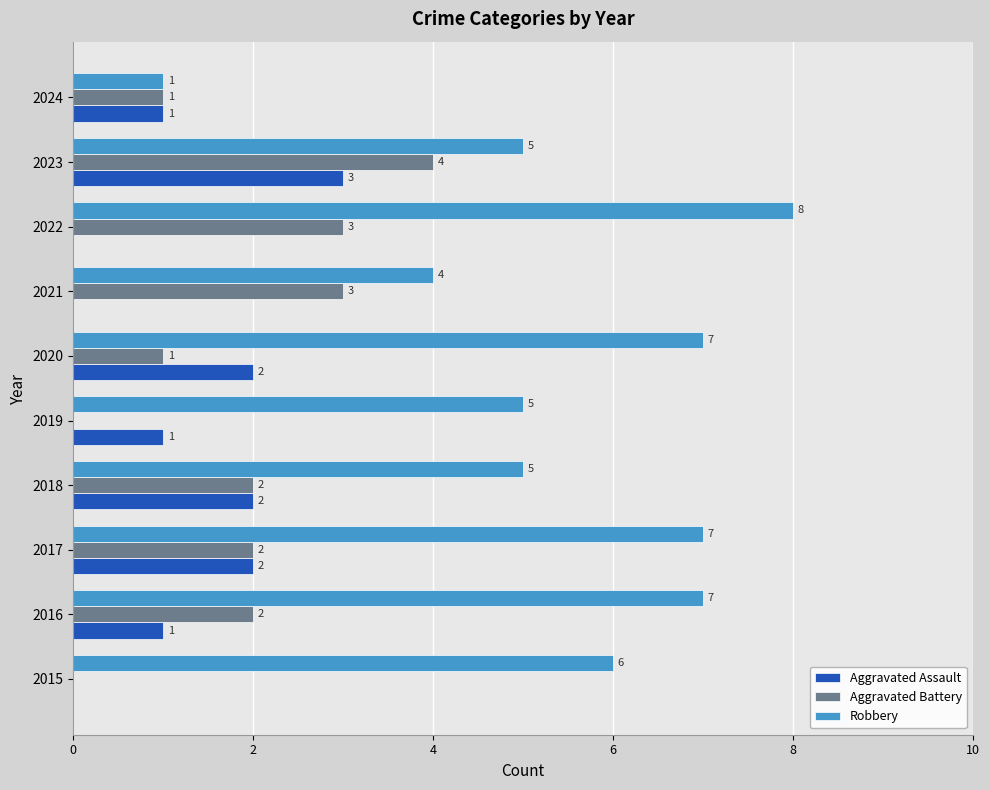

Between 2016 and 2024, which series saw the biggest shift?

Robbery